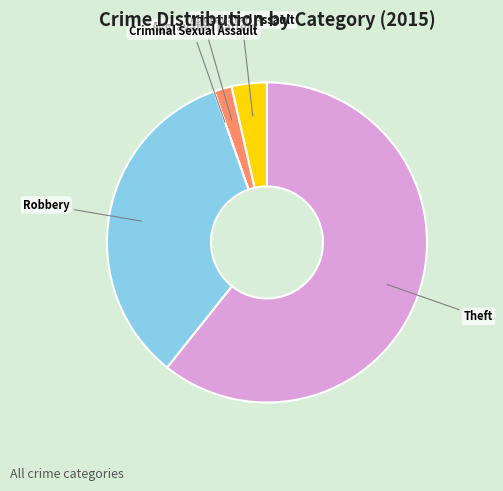

Is there any slice that represents more than half of the pie?

Yes